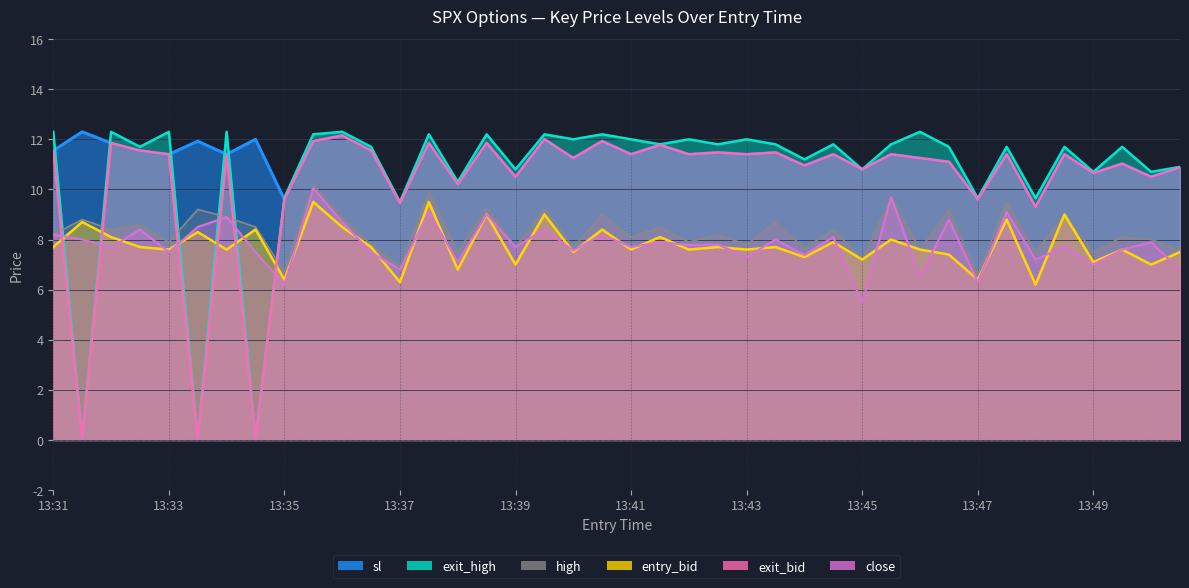

True or false: exit_high has a value of 20.6 at 13:49.

False